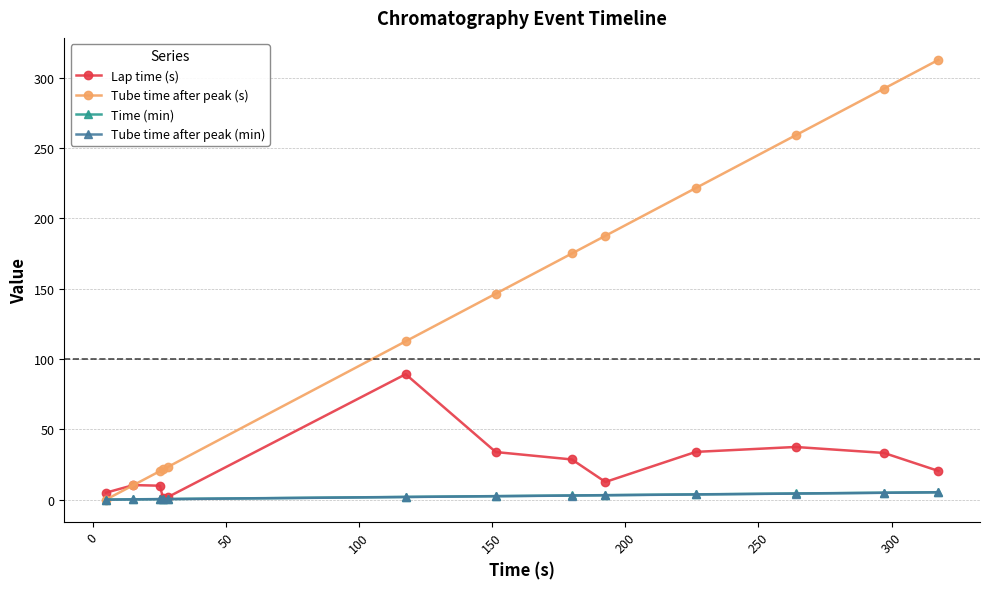

What is the value of the Tube time after peak (s) point at the 8th from the left?

175.0